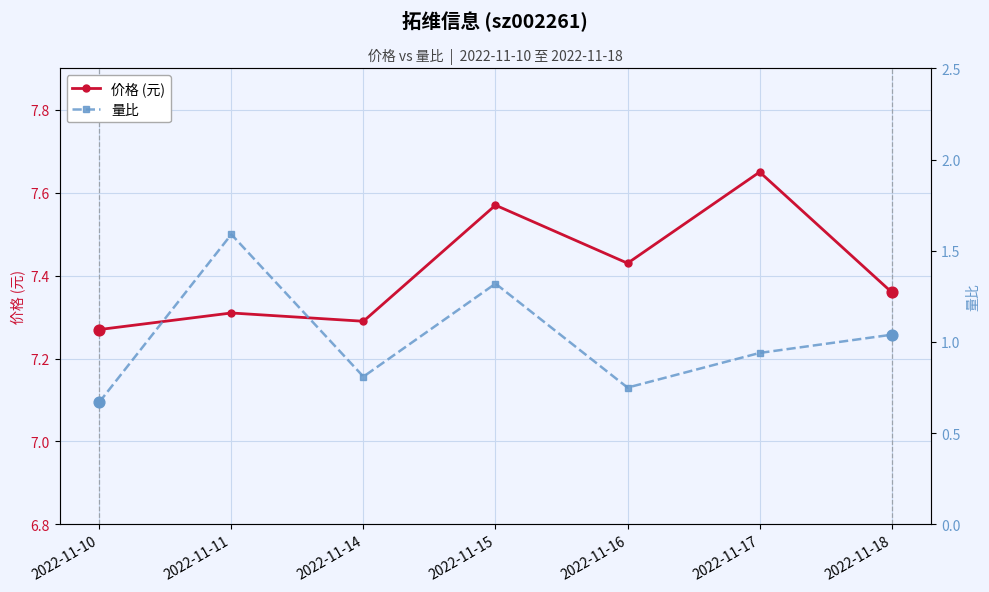

Which series has the largest total across all categories?

价格 (元)